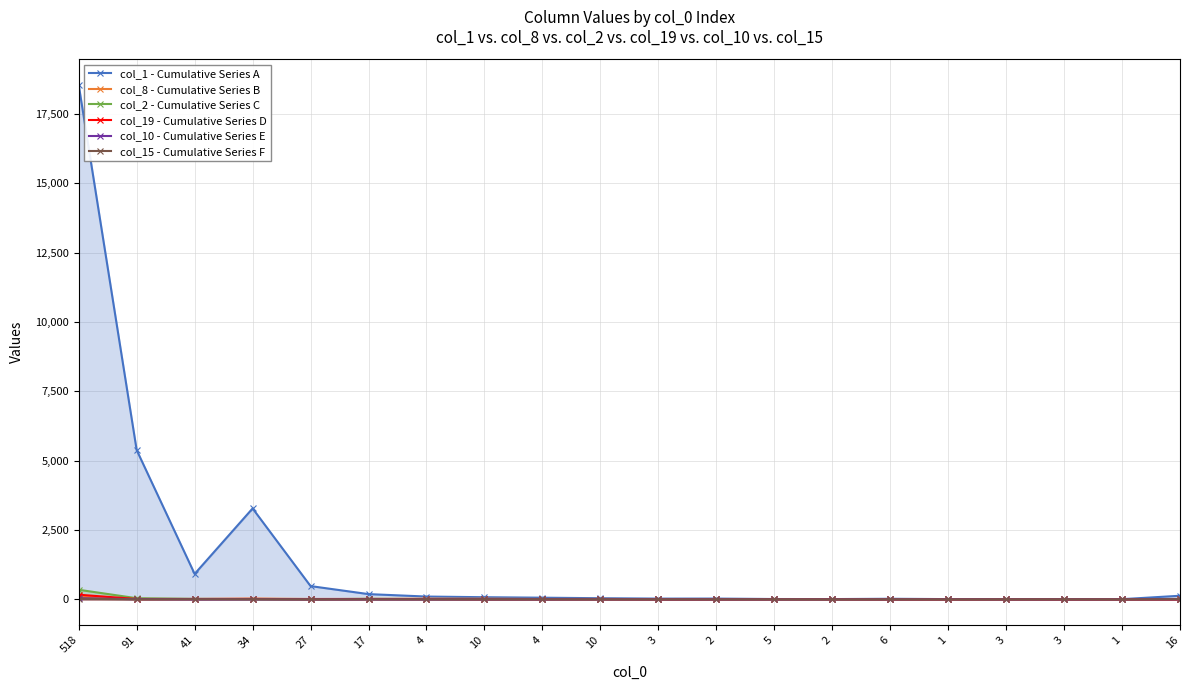

What is the label of the 20th point from the right?

518